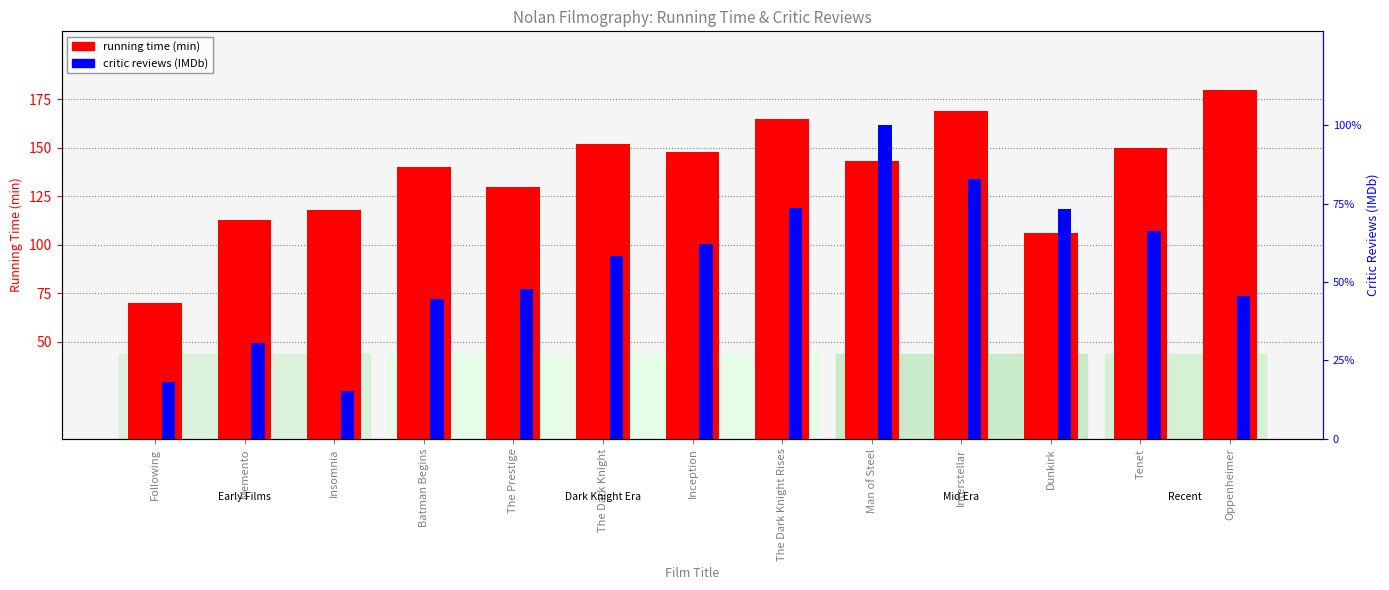

What is the difference between the highest and lowest values at The Dark Knight Rises?

407